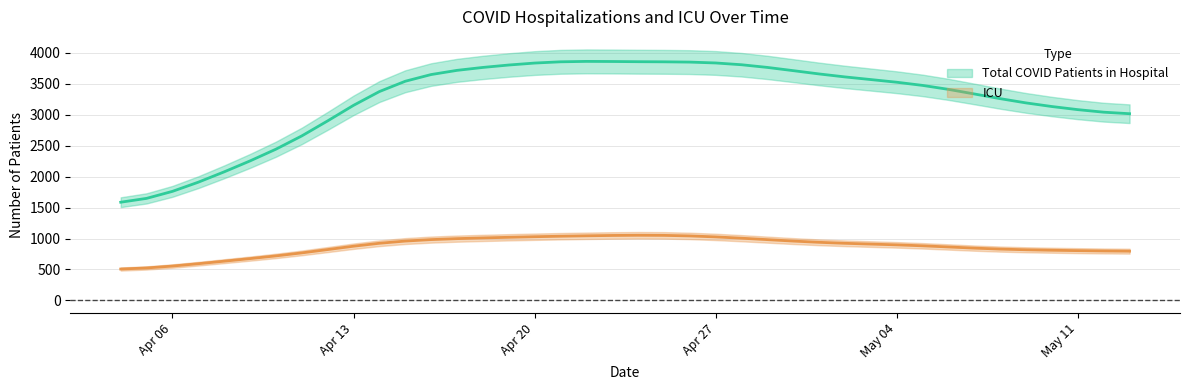

What is the maximum value for ICU?

1053.4